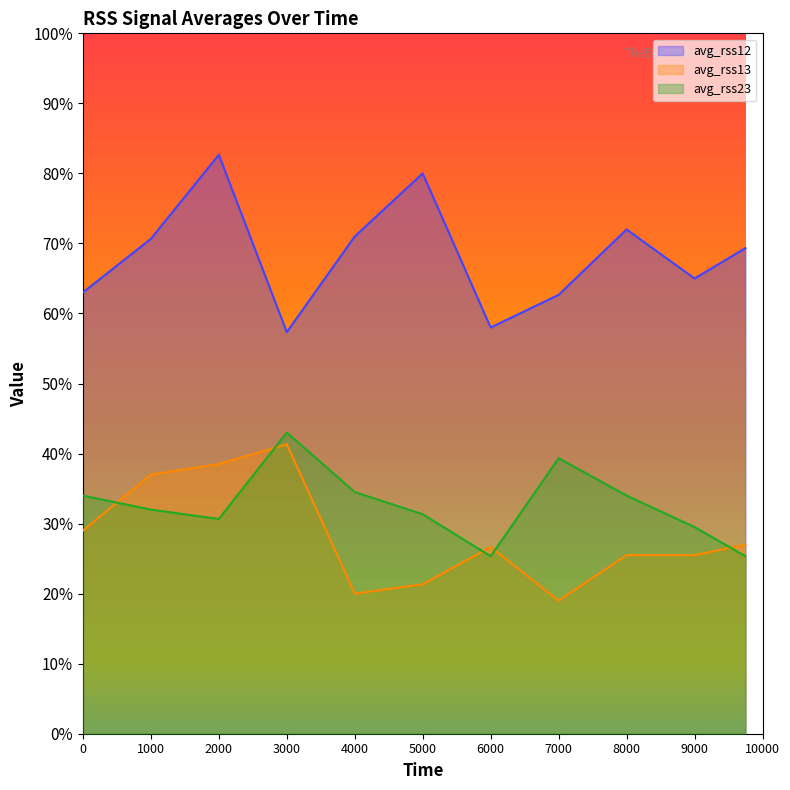

True or false: avg_rss23 and avg_rss12 cross at least once.

False